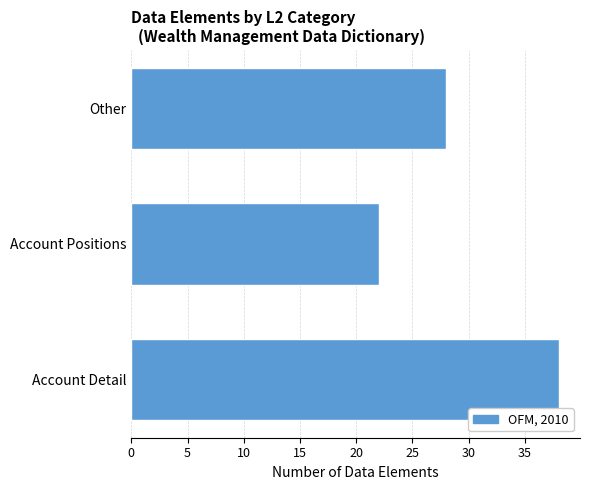

Is it true that the value at Other is 13?

False